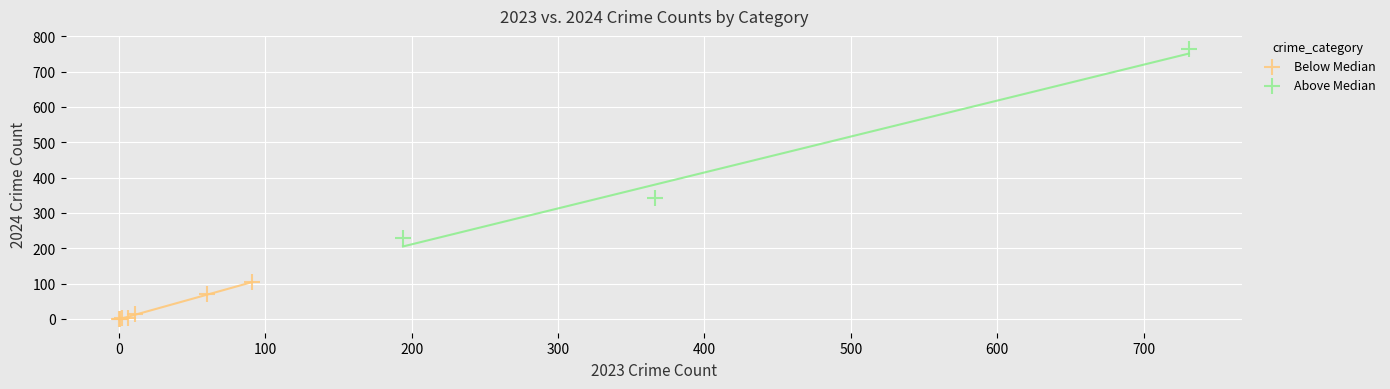

Which series contains the highest Y value?

Above Median